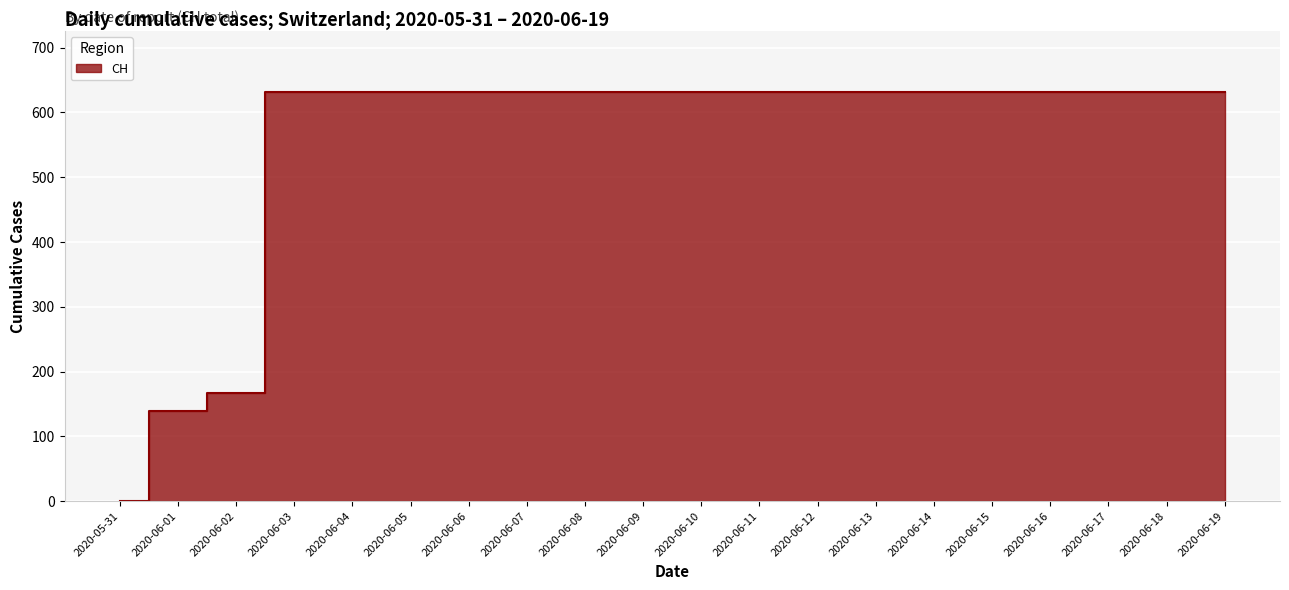

Rank the categories by value from highest to lowest.

2020-06-03, 2020-06-04, 2020-06-05, 2020-06-06, 2020-06-07, 2020-06-08, 2020-06-09, 2020-06-10, 2020-06-11, 2020-06-12, 2020-06-13, 2020-06-14, 2020-06-15, 2020-06-16, 2020-06-17, 2020-06-18, 2020-06-19, 2020-06-02, 2020-06-01, 2020-05-31